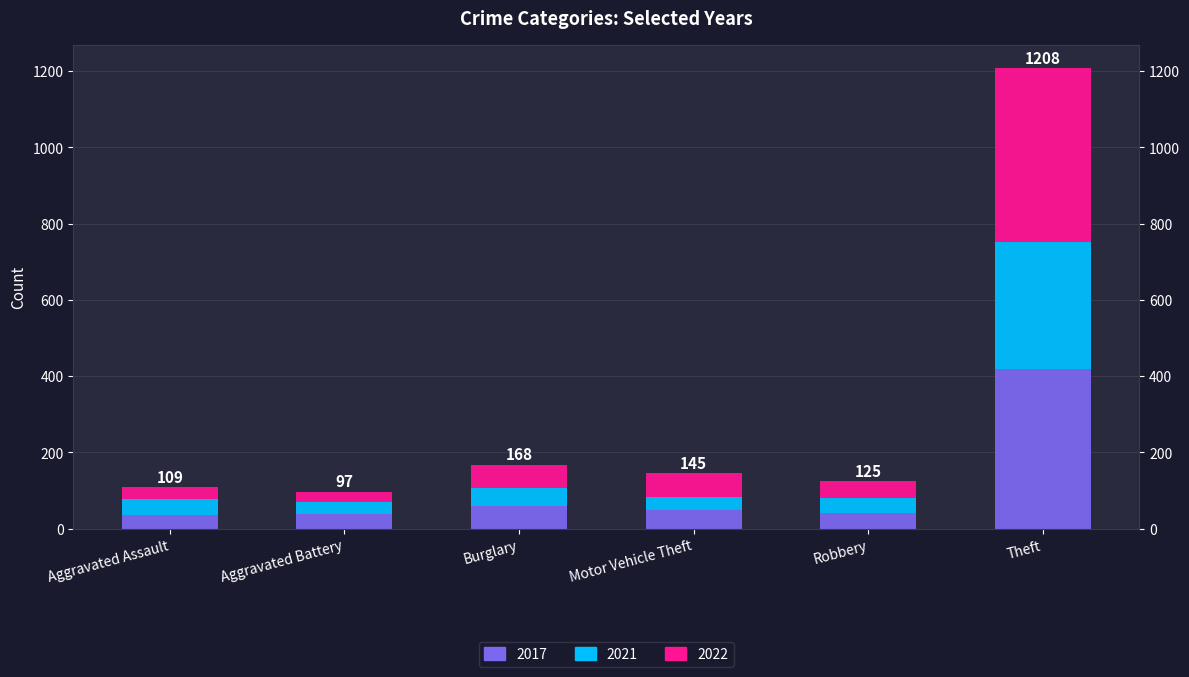

Count the number of categories in the chart.

6